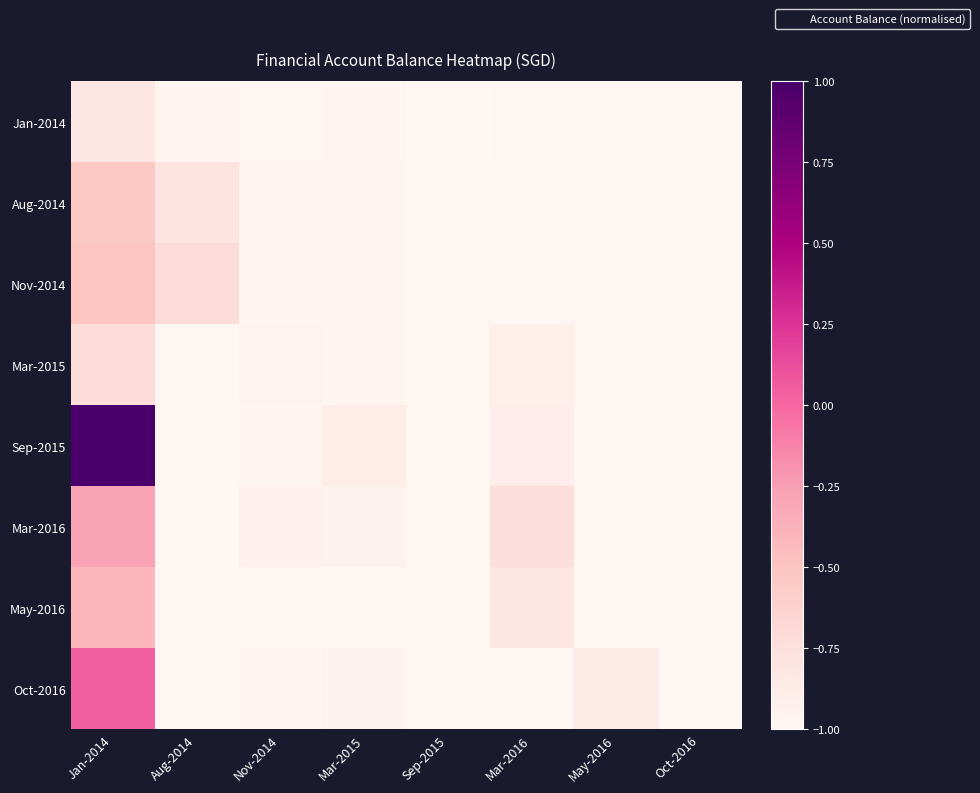

Reading right to left, list all the values displayed in this chart.

Jan-2014: Oct-2016=-1.0	May-2016=-1.0	Mar-2016=-1.0	Sep-2015=-1.0	Mar-2015=-1.0	Nov-2014=-1.0	Aug-2014=-1.0	Jan-2014=-0.8
Aug-2014: Oct-2016=-1.0	May-2016=-1.0	Mar-2016=-1.0	Sep-2015=-1.0	Mar-2015=-1.0	Nov-2014=-1.0	Aug-2014=-0.8	Jan-2014=-0.5
Nov-2014: Oct-2016=-1.0	May-2016=-1.0	Mar-2016=-1.0	Sep-2015=-1.0	Mar-2015=-1.0	Nov-2014=-1.0	Aug-2014=-0.7	Jan-2014=-0.5
Mar-2015: Oct-2016=-1.0	May-2016=-1.0	Mar-2016=-0.9	Sep-2015=-1.0	Mar-2015=-1.0	Nov-2014=-1.0	Aug-2014=-1.0	Jan-2014=-0.7
Sep-2015: Oct-2016=-1.0	May-2016=-1.0	Mar-2016=-0.9	Sep-2015=-1.0	Mar-2015=-0.9	Nov-2014=-1.0	Aug-2014=-1.0	Jan-2014=1.0
Mar-2016: Oct-2016=-1.0	May-2016=-1.0	Mar-2016=-0.7	Sep-2015=-1.0	Mar-2015=-1.0	Nov-2014=-0.9	Aug-2014=-1.0	Jan-2014=-0.3
May-2016: Oct-2016=-1.0	May-2016=-1.0	Mar-2016=-0.8	Sep-2015=-1.0	Mar-2015=-1.0	Nov-2014=-1.0	Aug-2014=-1.0	Jan-2014=-0.4
Oct-2016: Oct-2016=-1.0	May-2016=-0.9	Mar-2016=-1.0	Sep-2015=-1.0	Mar-2015=-0.9	Nov-2014=-1.0	Aug-2014=-1.0	Jan-2014=0.0